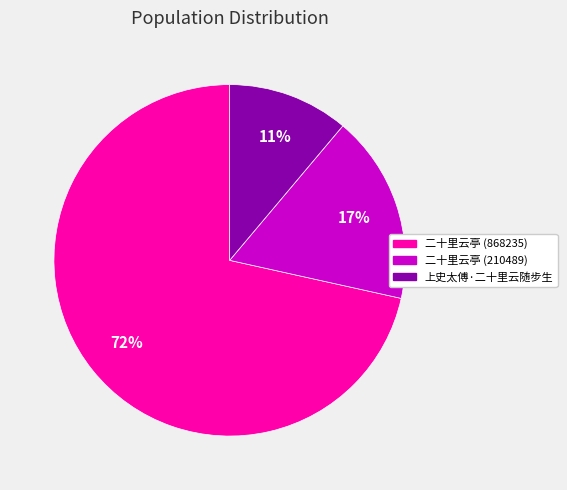

Which has a higher value, 二十里云亭 (210489) or 二十里云亭 (868235)?

二十里云亭 (868235)